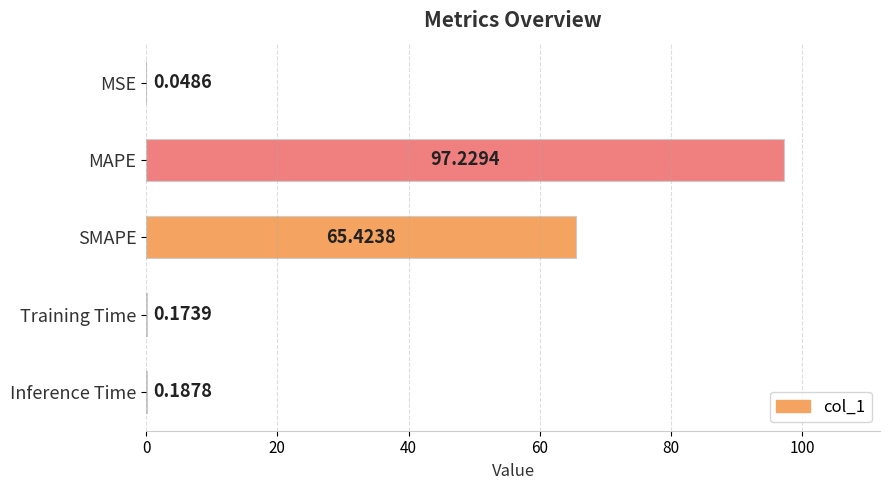

At which label is the value closest to 48?

SMAPE